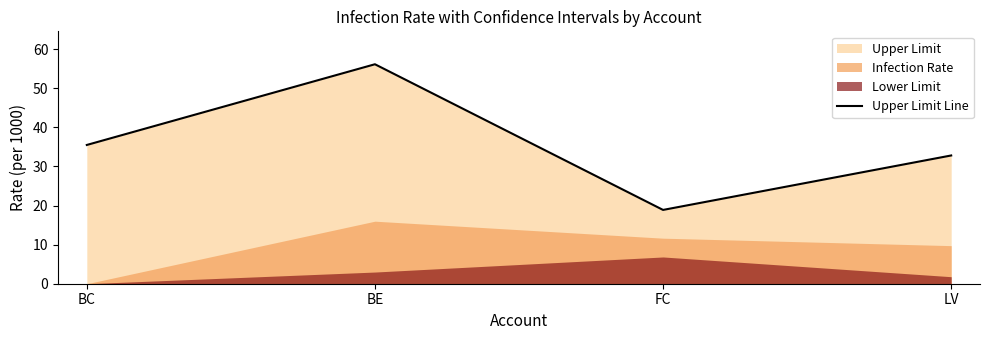

Which label corresponds to the largest value in the chart?

BE